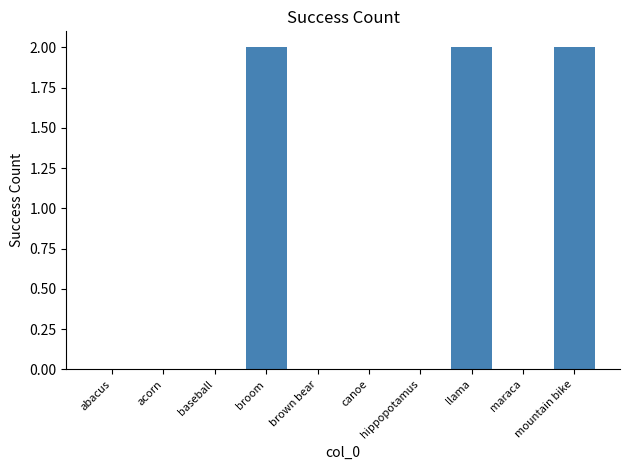

What is the sum of all values?

6